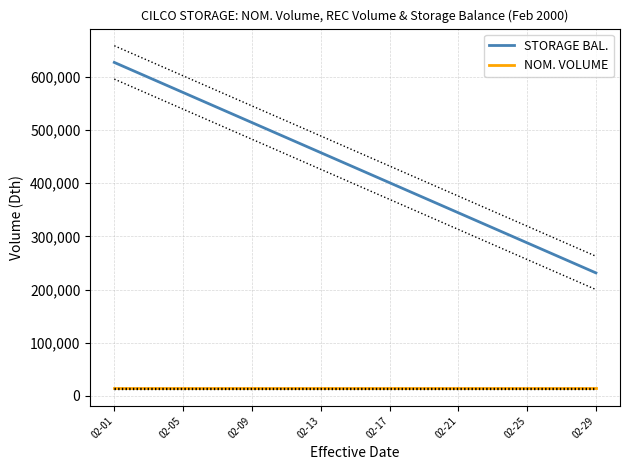

How many data points does each series have?

29